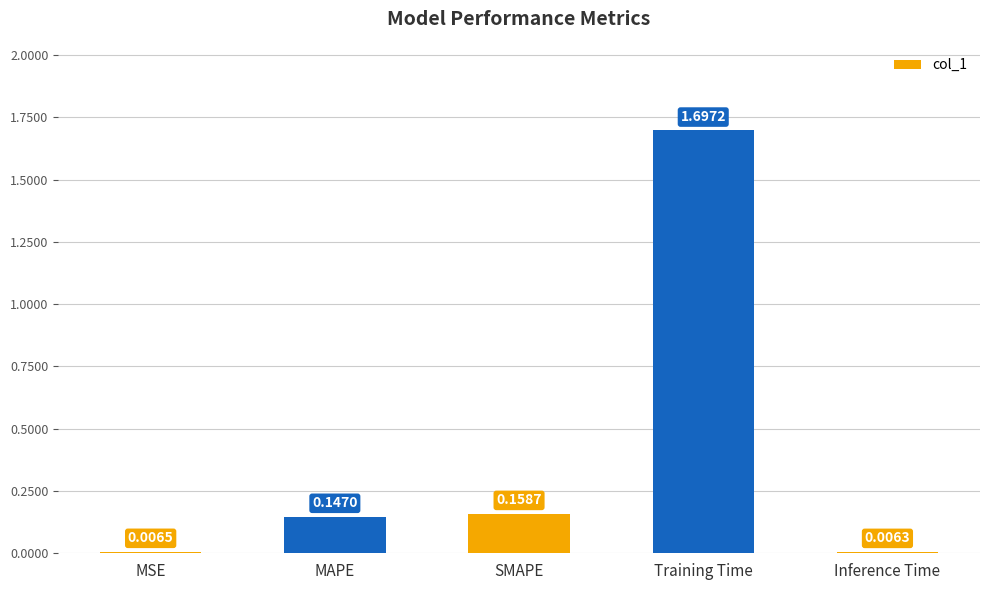

The chart shows a value of 2.4 at Training Time. True or false?

False